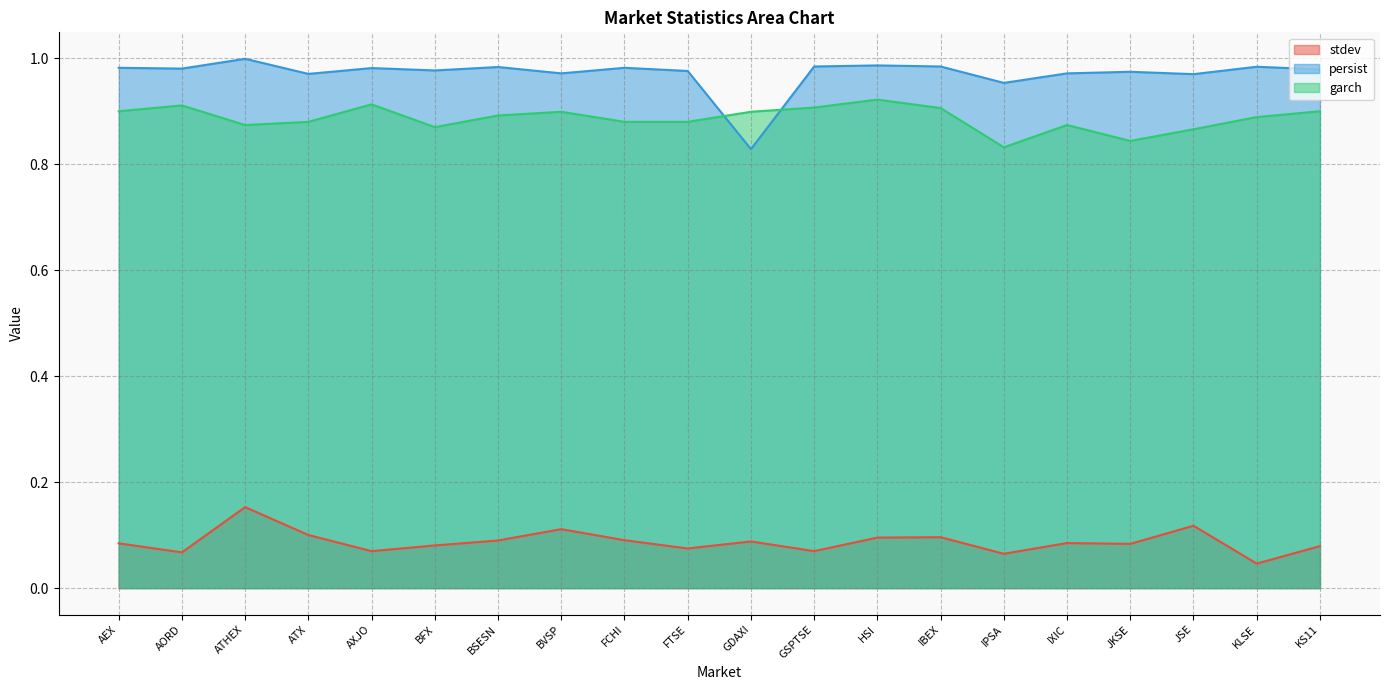

The value of stdev at BFX is 0.1. True or false?

True